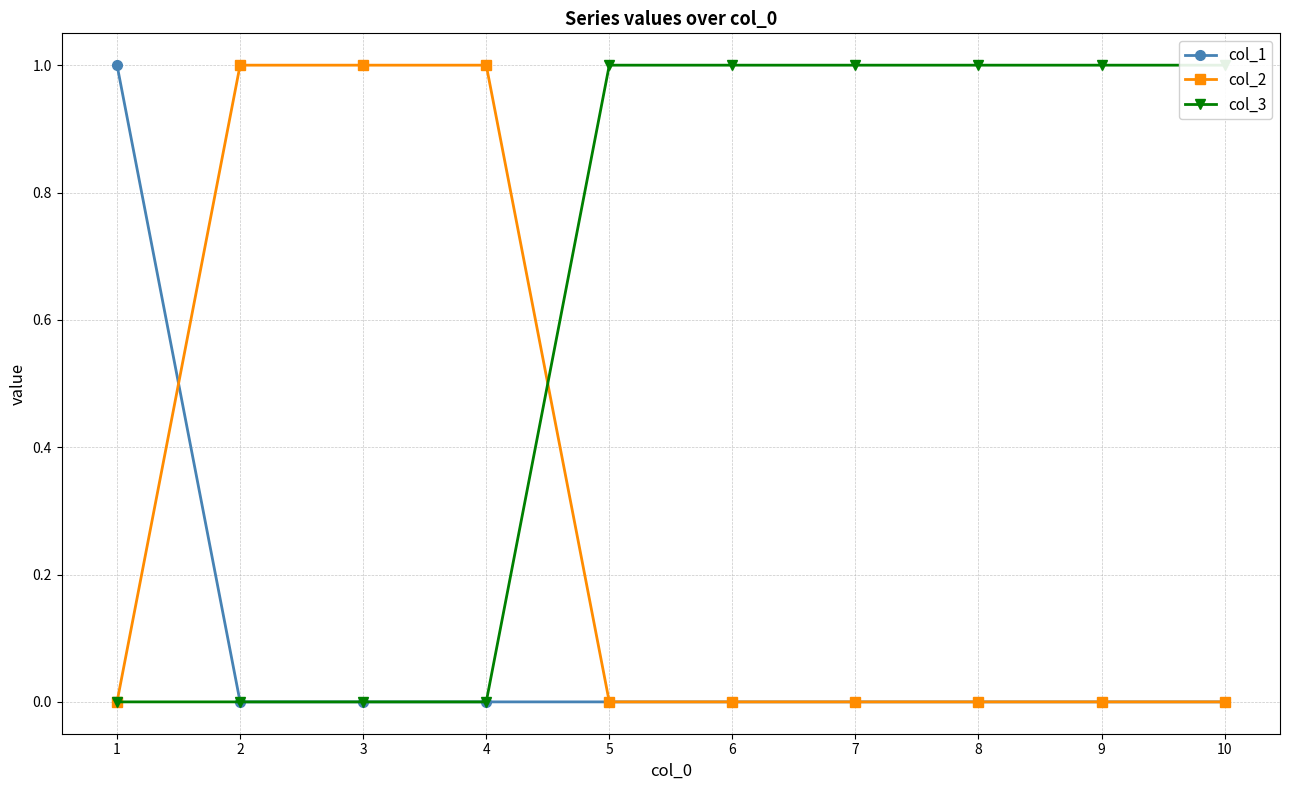

What are all the series names shown in the legend?

col_1, col_2, col_3